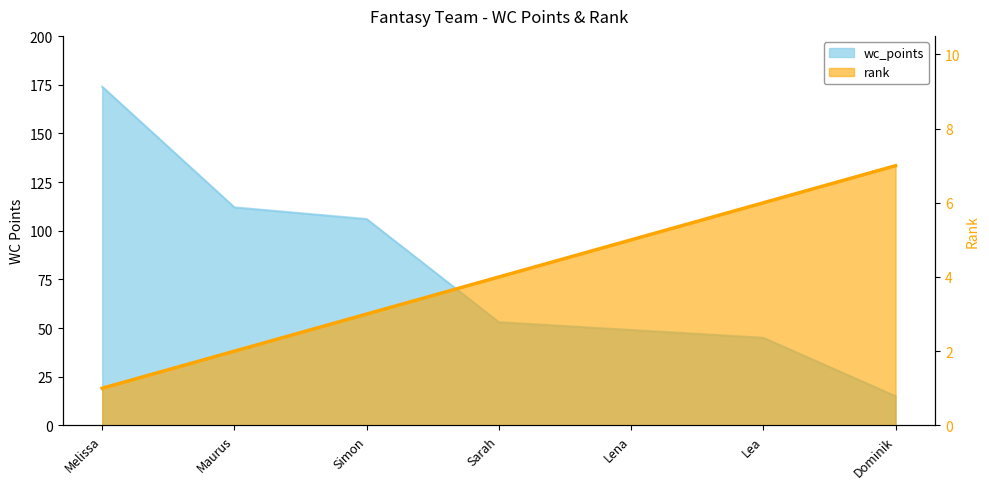

The rank series shows 4 at Sarah. True or false?

True